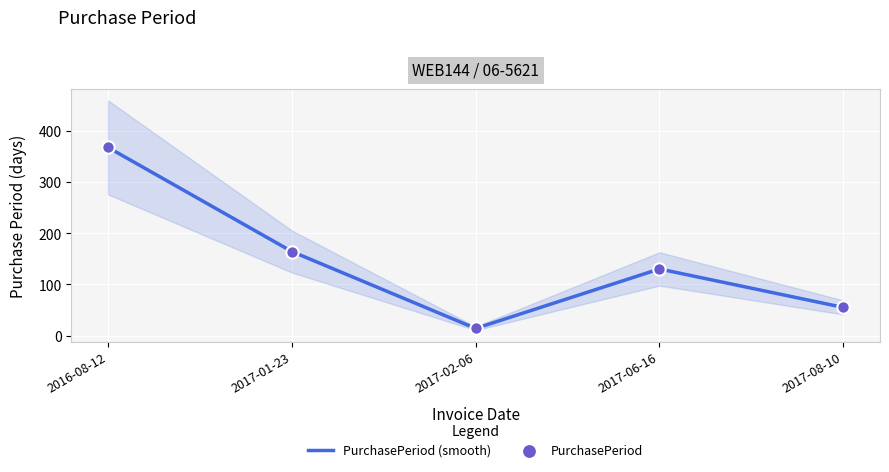

At which category is the sum across all series the highest?

2016-08-12